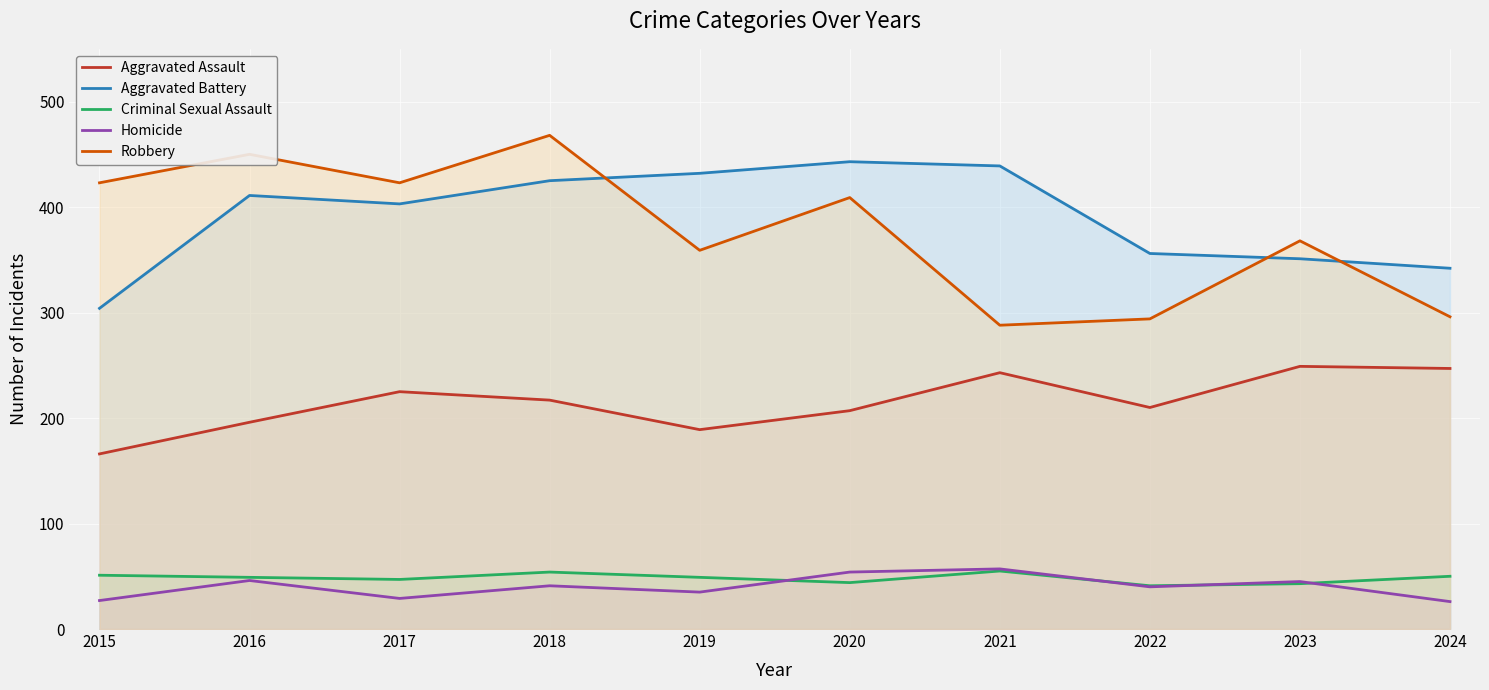

True or false: Robbery and Homicide cross at least once.

False